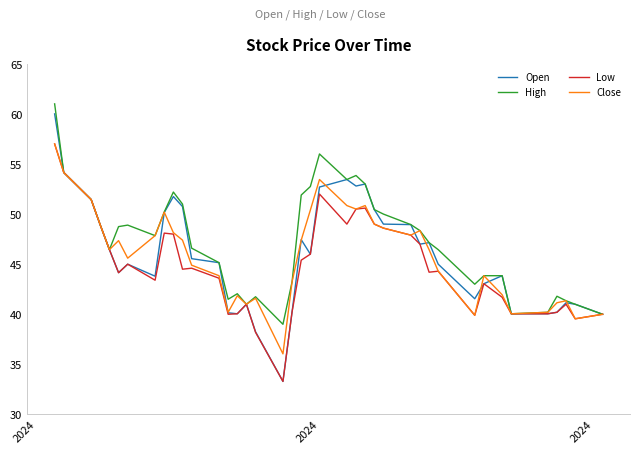

How many series are shown in this chart?

4